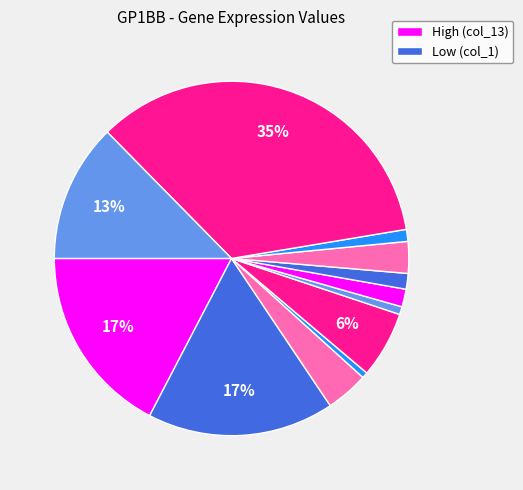

How many slices are in this pie chart?

12